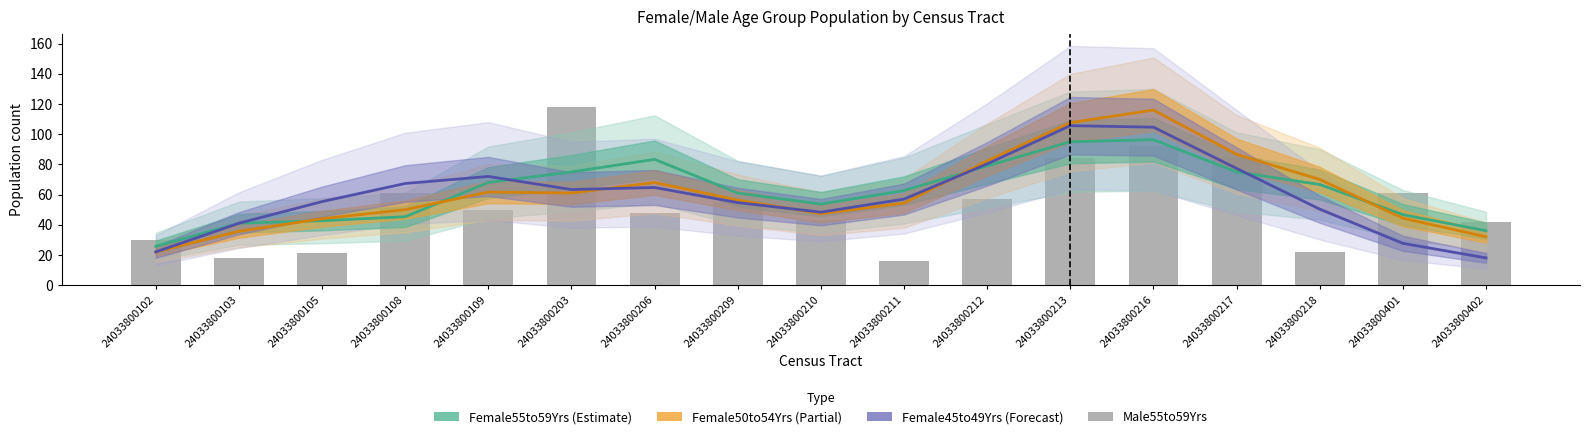

Reading left to right, what are all the values shown in this chart?

Female55to59Yrs: 24033800102=25.7	24033800103=41.0	24033800105=42.7	24033800108=45.3	24033800109=68.0	24033800203=75.0	24033800206=83.3	24033800209=61.0	24033800210=53.7	24033800211=62.7	24033800212=79.0	24033800213=95.0	24033800216=96.3	24033800217=75.0	24033800218=66.7	24033800401=46.7	24033800402=36.0
Female50to54Yrs: 24033800102=22.0	24033800103=35.7	24033800105=44.0	24033800108=50.0	24033800109=61.7	24033800203=61.0	24033800206=68.0	24033800209=56.3	24033800210=47.3	24033800211=54.3	24033800212=82.3	24033800213=107.7	24033800216=116.0	24033800217=86.7	24033800218=70.0	24033800401=44.3	24033800402=32.0
Female45to49Yrs: 24033800102=22.0	24033800103=41.0	24033800105=55.3	24033800108=67.3	24033800109=72.0	24033800203=63.3	24033800206=64.7	24033800209=54.7	24033800210=48.3	24033800211=57.0	24033800212=80.3	24033800213=105.7	24033800216=104.7	24033800217=77.3	24033800218=50.3	24033800401=27.7	24033800402=18.0
Male55to59Yrs: 24033800102=30.0	24033800103=18.0	24033800105=21.0	24033800108=61.0	24033800109=50.0	24033800203=118.0	24033800206=48.0	24033800209=55.0	24033800210=43.0	24033800211=16.0	24033800212=57.0	24033800213=84.0	24033800216=92.0	24033800217=84.0	24033800218=22.0	24033800401=61.0	24033800402=42.0